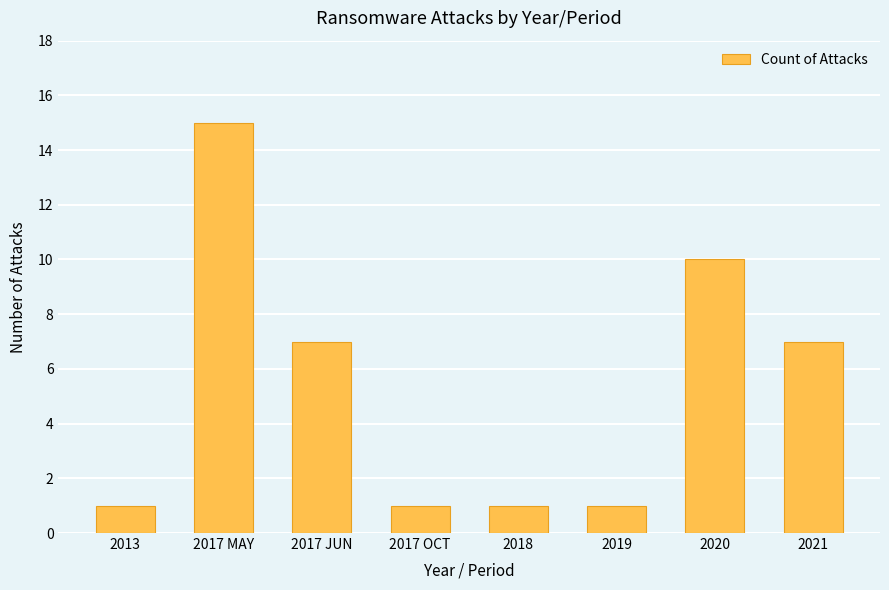

What position from the left is 2020?

7